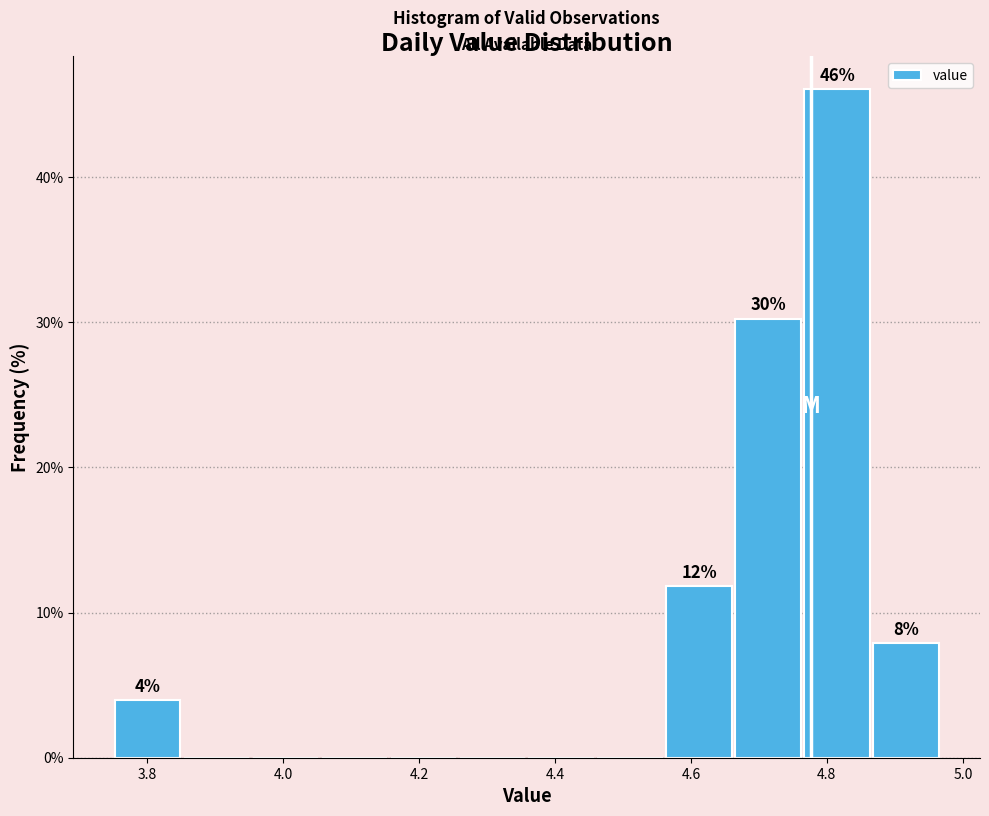

Which range on the x-axis has the tallest bar?

4.76 to 4.86